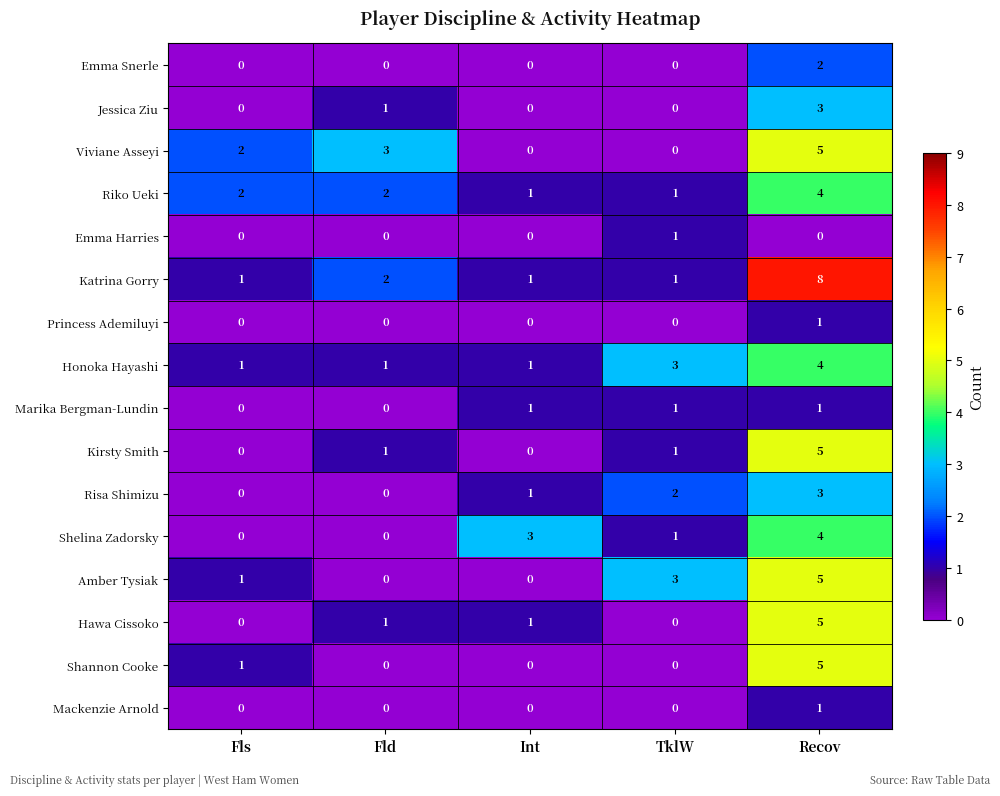

How many Emma Snerle values are between 0 and 1?

4